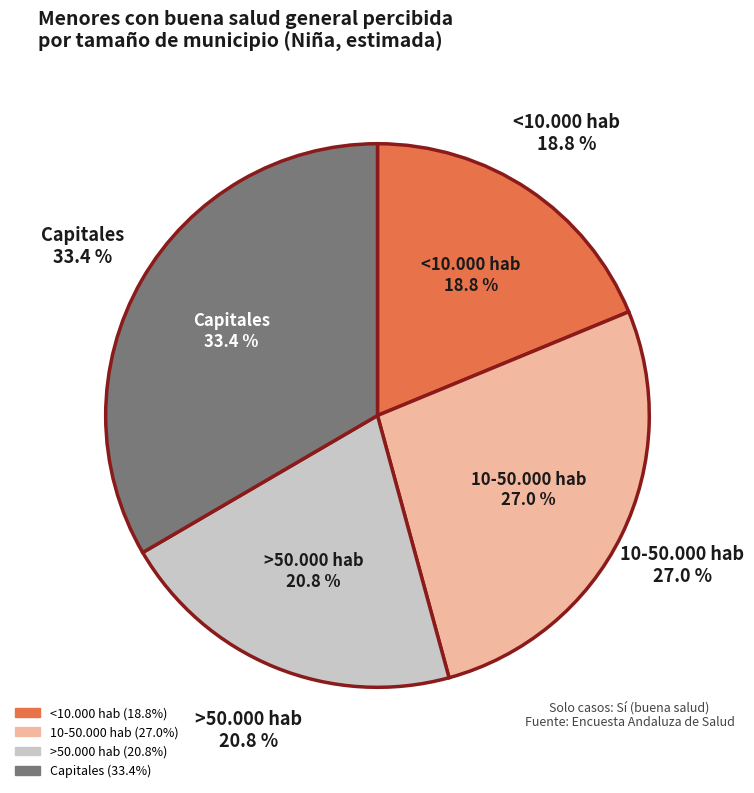

What portion of the pie excludes 10-50.000 hab?

73.0%